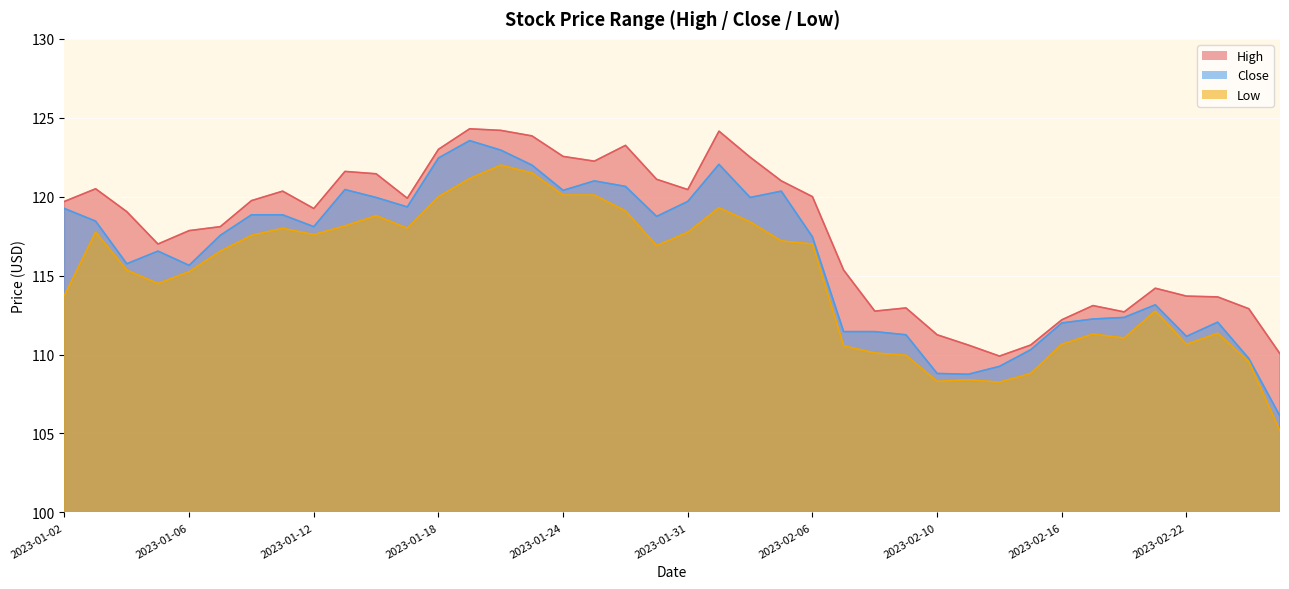

What are all the series names shown in the legend?

High, Close, Low